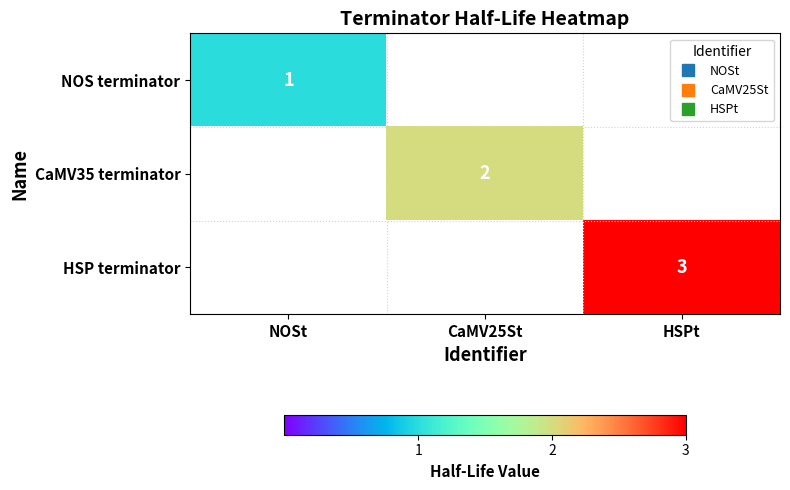

Rank the categories by HSP terminator value from lowest to highest.

NOSt, CaMV25St, HSPt